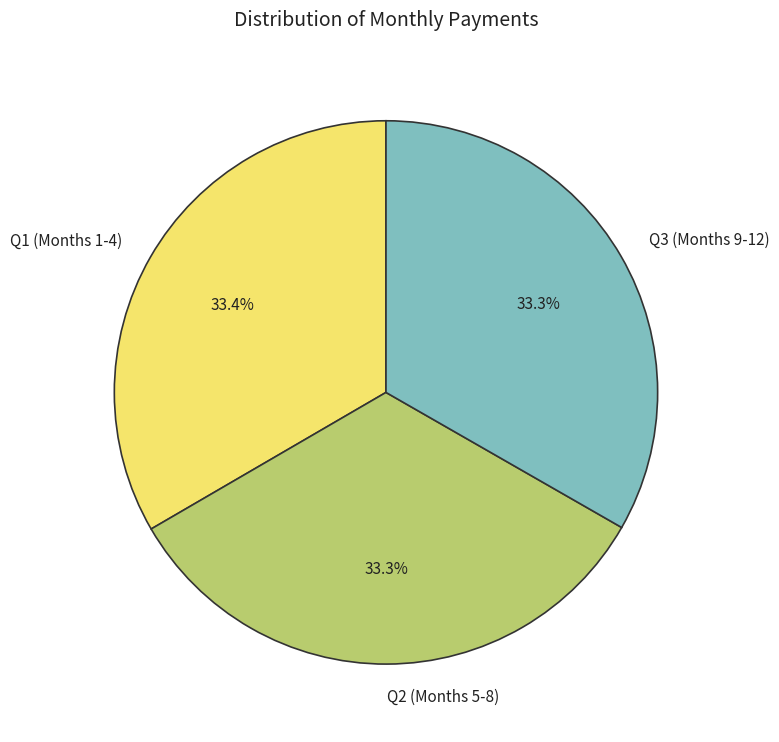

What is the ratio of the value at Q3 (Months 9-12) to the value at Q1 (Months 1-4)?

1.0